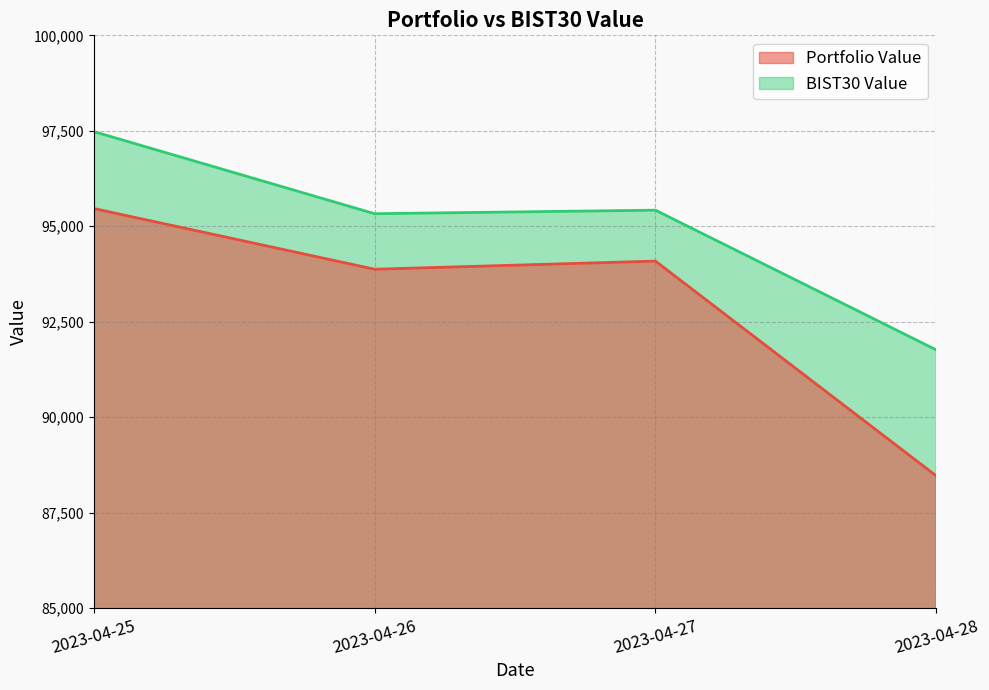

What is the average value of the BIST30 Value series?

94997.5